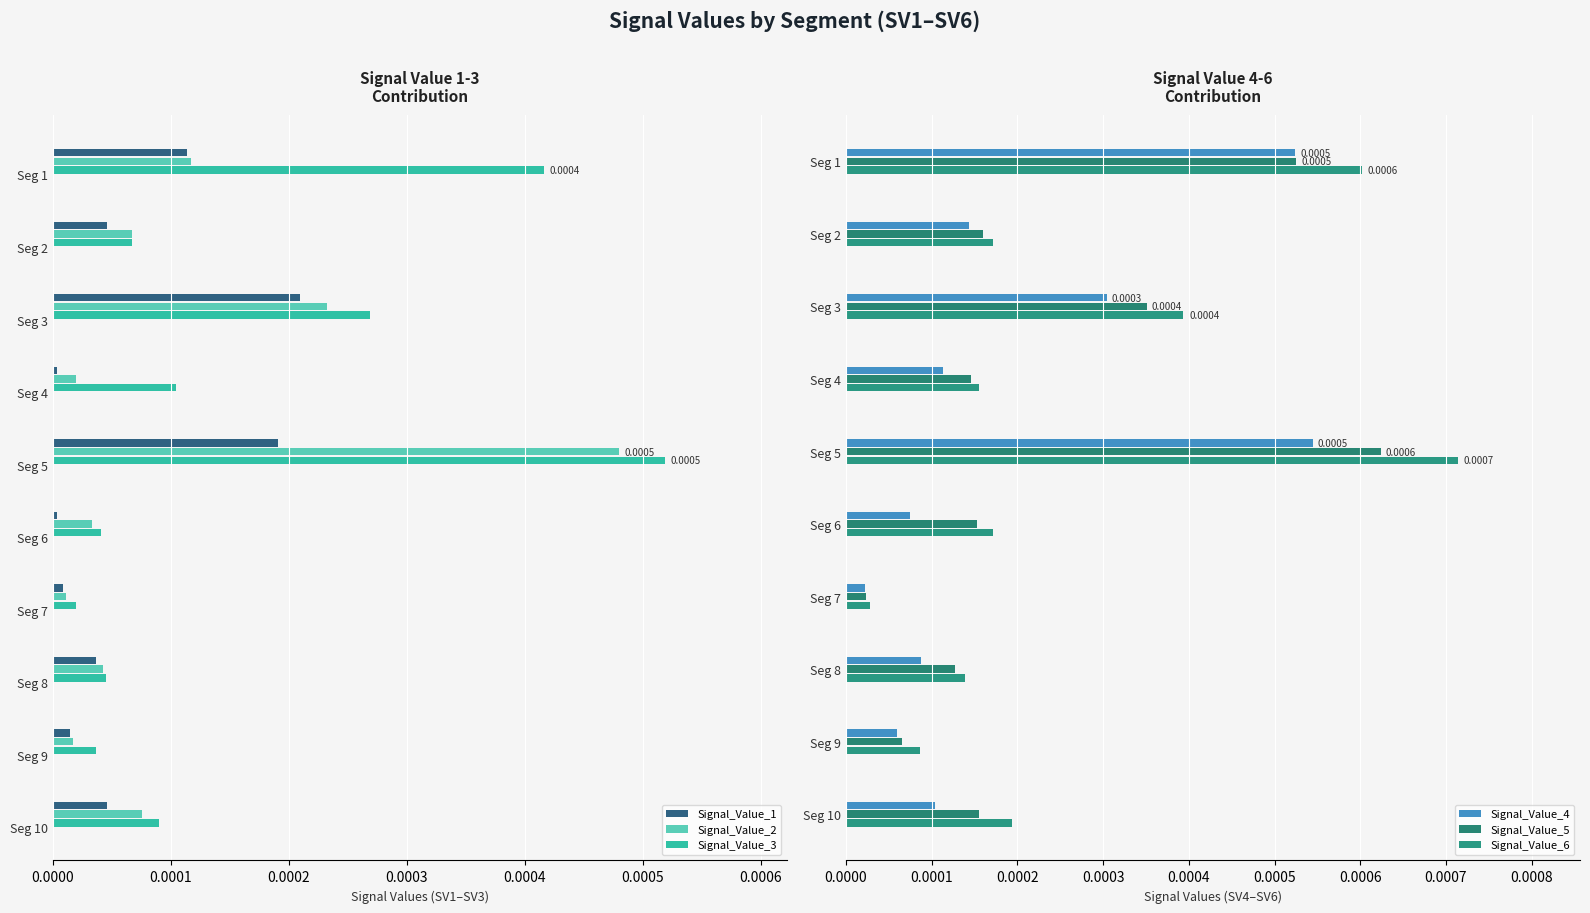

How many groups of bars are there?

10